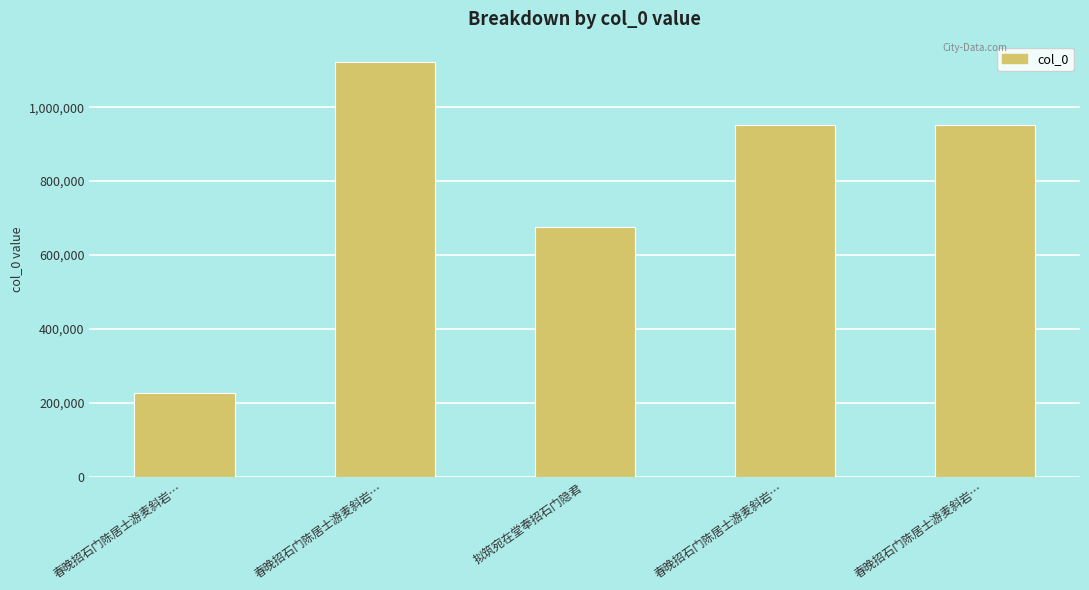

How many categories are shown in the chart?

5